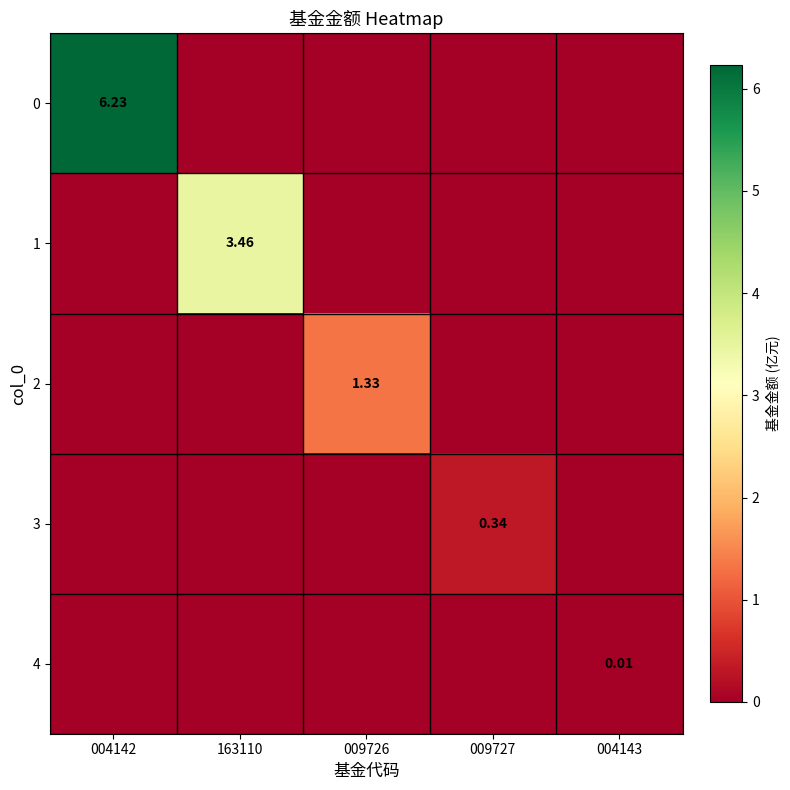

What is the difference between the 1 values at 009727 and 163110?

3.5